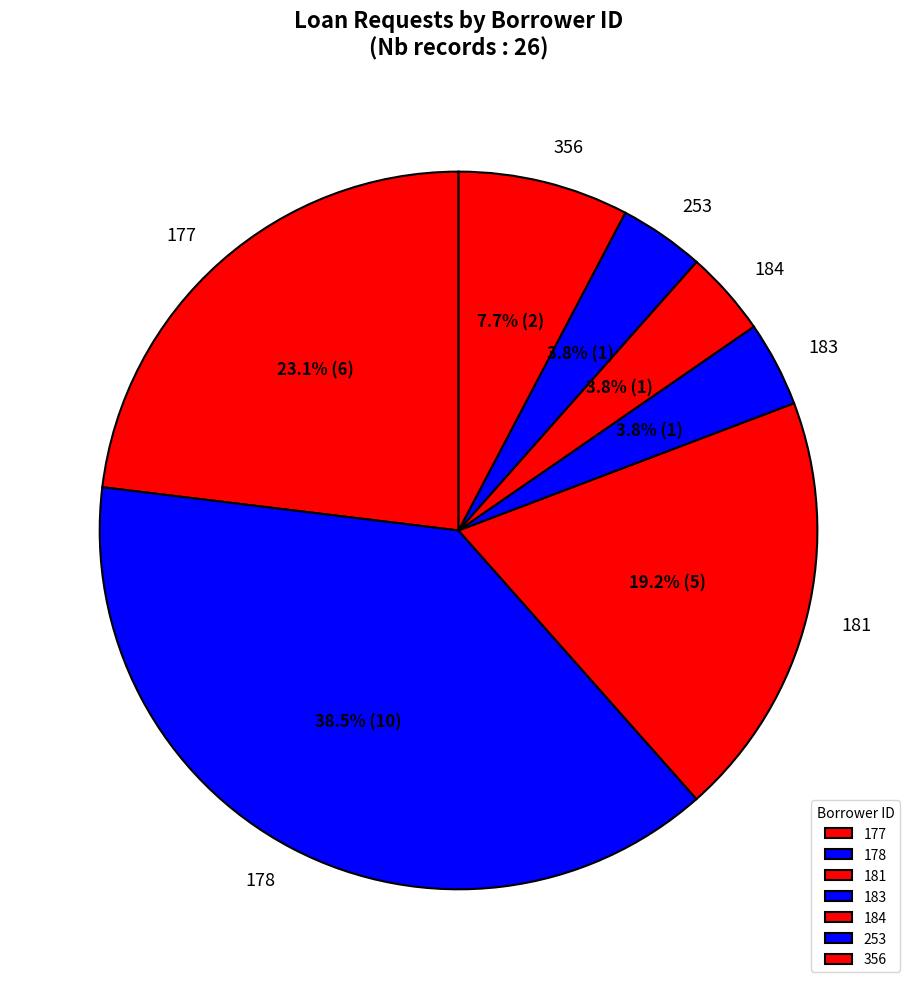

Does any single category account for the majority?

No